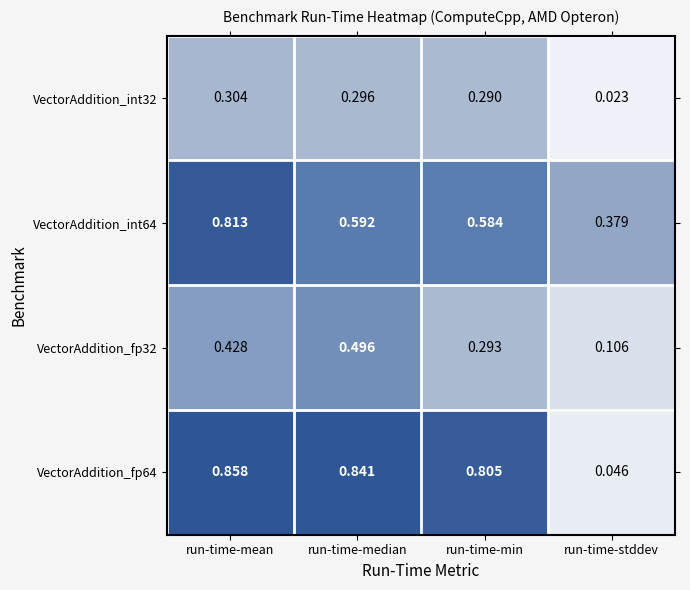

At which category is the sum across all series the highest?

run-time-mean